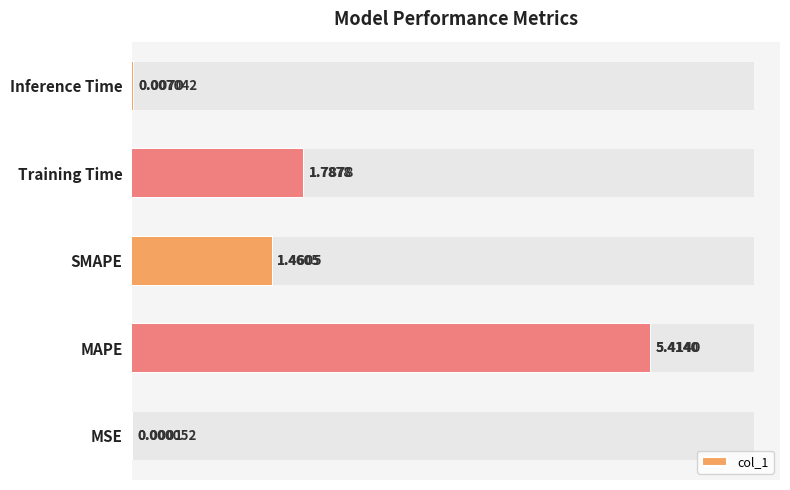

Between SMAPE and MSE, which is larger?

SMAPE